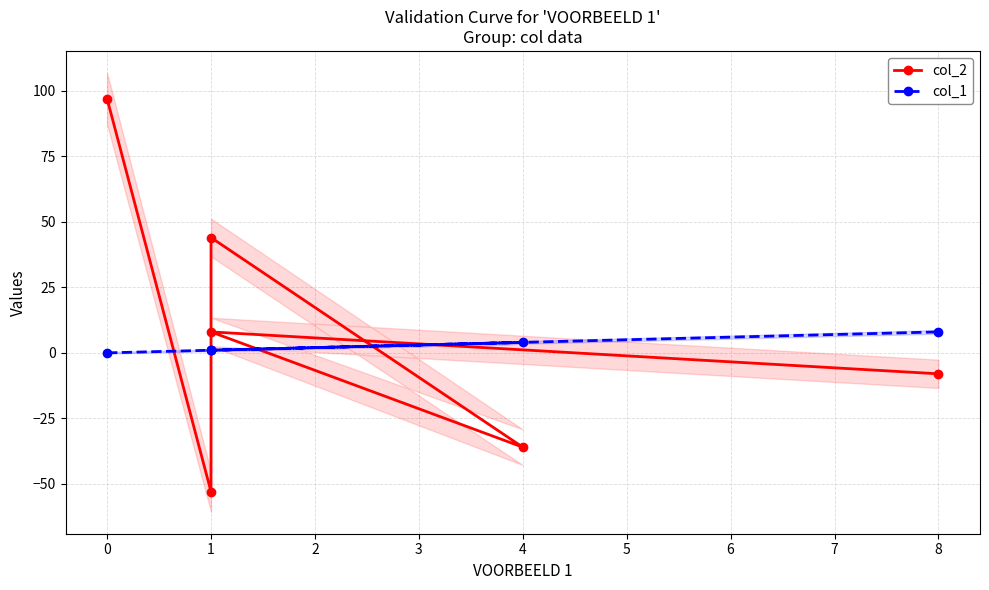

Is this an area chart (filled region under the line)?

No